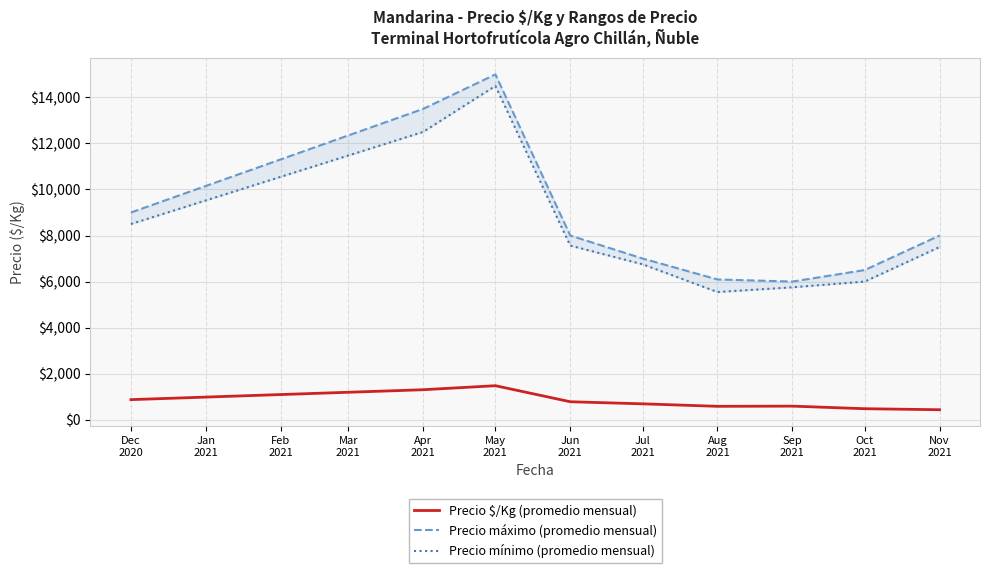

True or false: Precio mínimo (promedio mensual) and Precio $/Kg (promedio mensual) intersect in this chart.

False